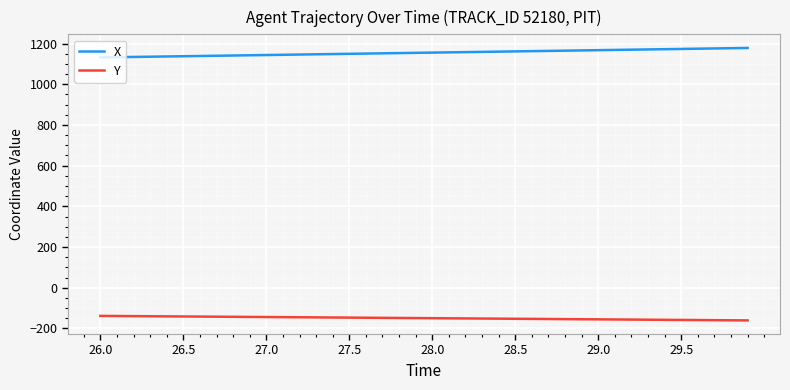

What are all the series names shown in the legend?

X, Y